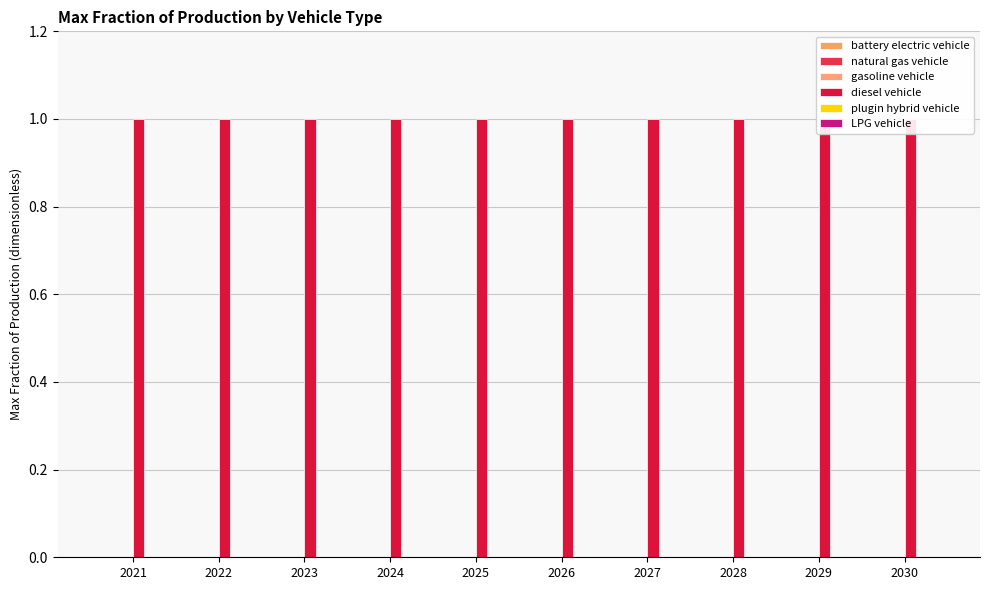

Reading left to right, extract all data points from this chart.

battery electric vehicle: 0	0	0	0	0	0	0	0	0	0
natural gas vehicle: 0	0	0	0	0	0	0	0	0	0
gasoline vehicle: 0	0	0	0	0	0	0	0	0	0
diesel vehicle: 1	1	1	1	1	1	1	1	1	1
plugin hybrid vehicle: 0	0	0	0	0	0	0	0	0	0
LPG vehicle: 0	0	0	0	0	0	0	0	0	0